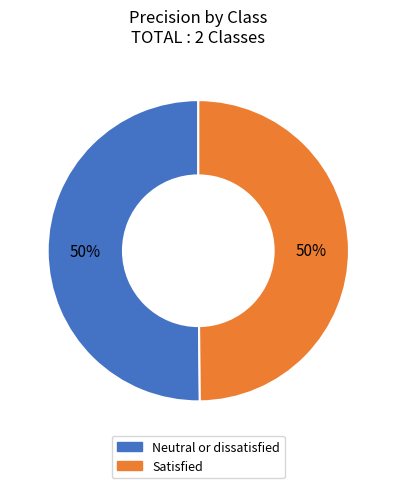

Count the number of slices in the pie.

2